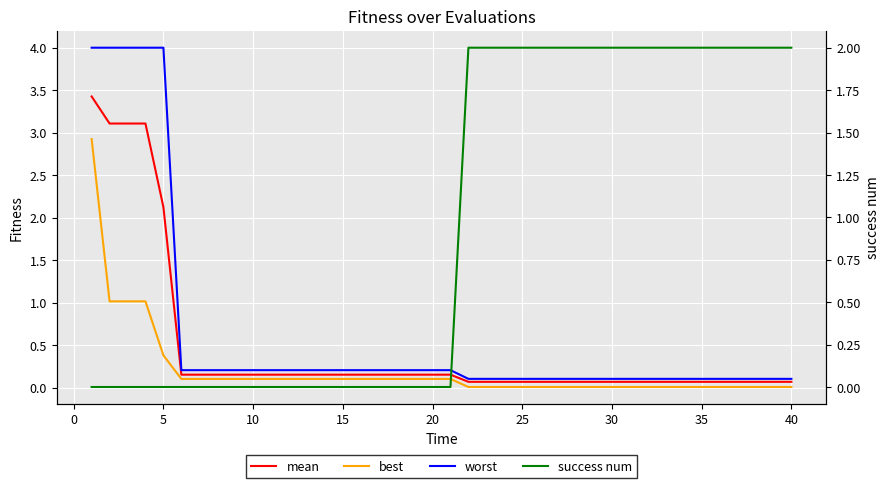

Between 12 and 14, which series saw the biggest shift?

mean